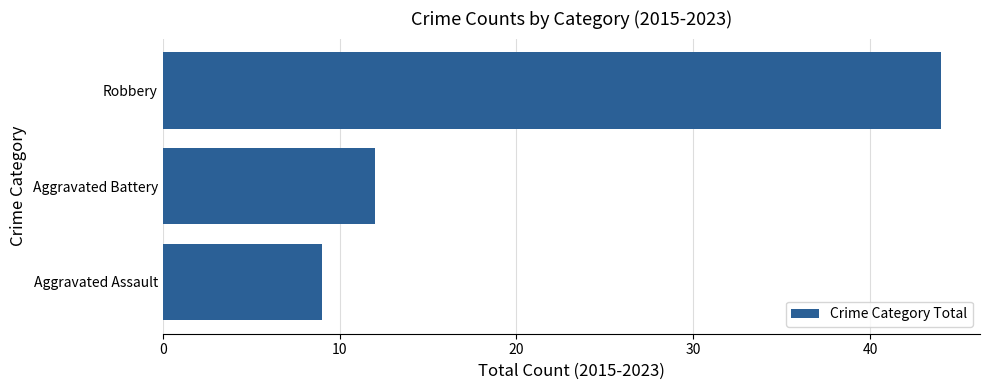

Are the bars grouped side by side (vs. stacked)?

No